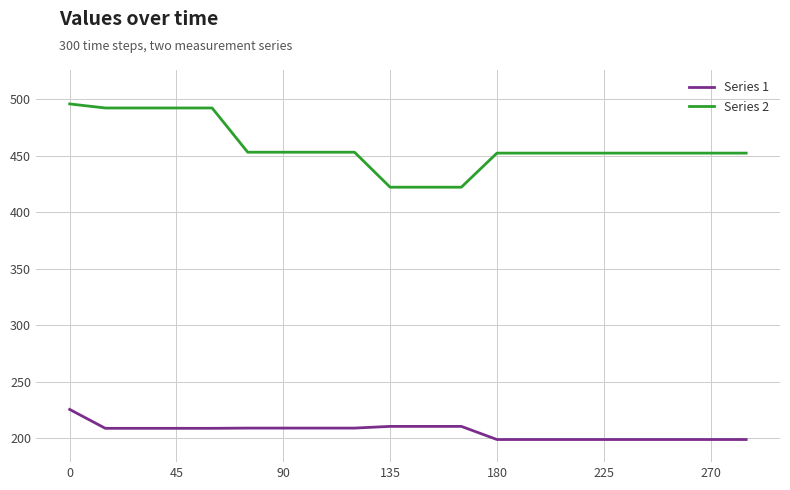

What is the average value of the Series 1 series?

206.2